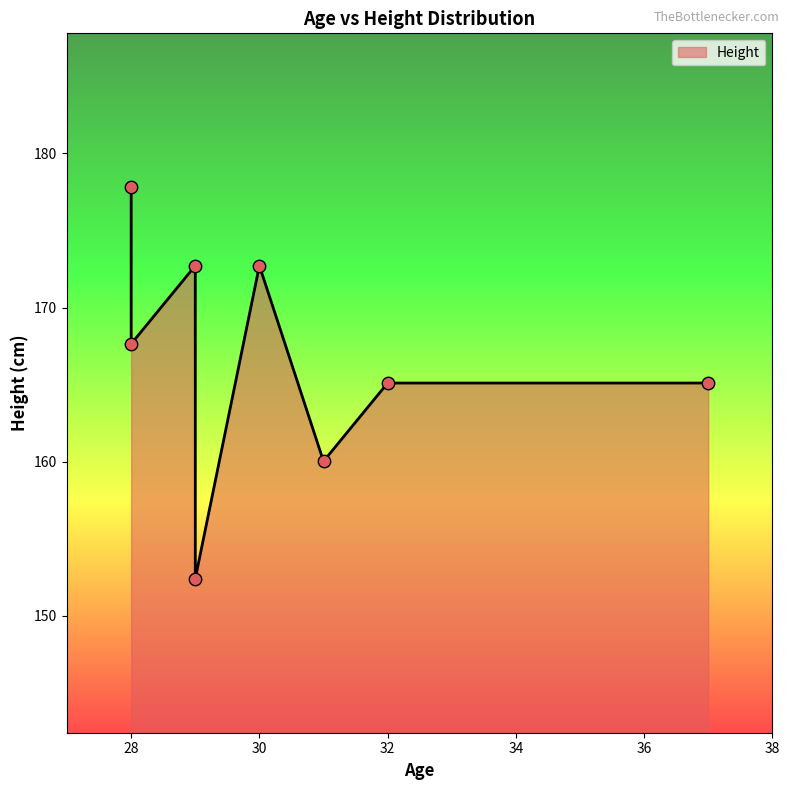

What is the change in value from 37 to 31?

-5.1